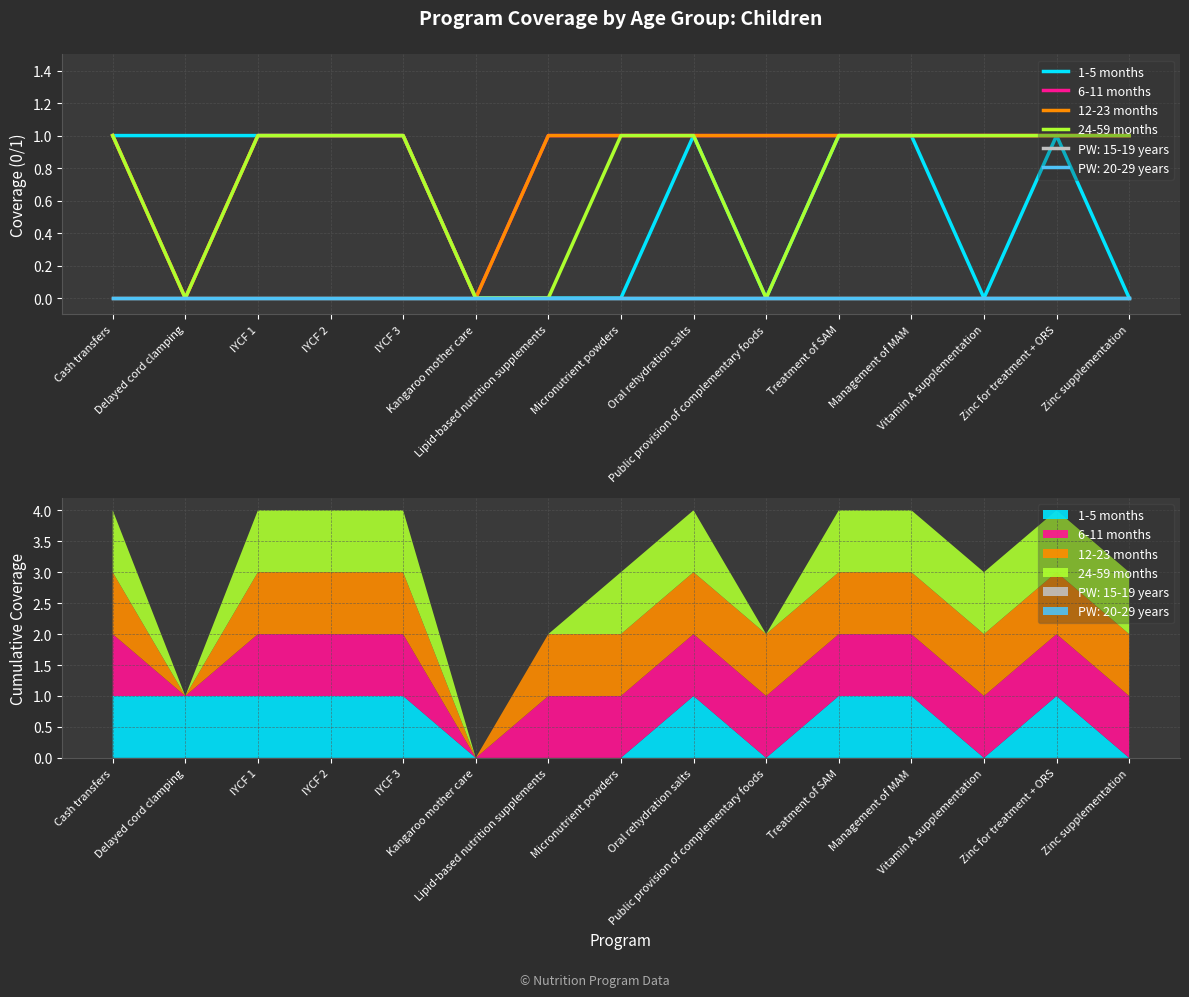

Reading left to right, list all the values displayed in this chart.

1-5 months: Cash transfers=1	Delayed cord clamping=1	IYCF 1=1	IYCF 2=1	IYCF 3=1	Kangaroo mother care=0	Lipid-based nutrition supplements=0	Micronutrient powders=0	Oral rehydration salts=1	Public provision of complementary foods=0	Treatment of SAM=1	Management of MAM=1	Vitamin A supplementation=0	Zinc for treatment + ORS=1	Zinc supplementation=0
6-11 months: Cash transfers=1	Delayed cord clamping=0	IYCF 1=1	IYCF 2=1	IYCF 3=1	Kangaroo mother care=0	Lipid-based nutrition supplements=1	Micronutrient powders=1	Oral rehydration salts=1	Public provision of complementary foods=1	Treatment of SAM=1	Management of MAM=1	Vitamin A supplementation=1	Zinc for treatment + ORS=1	Zinc supplementation=1
12-23 months: Cash transfers=1	Delayed cord clamping=0	IYCF 1=1	IYCF 2=1	IYCF 3=1	Kangaroo mother care=0	Lipid-based nutrition supplements=1	Micronutrient powders=1	Oral rehydration salts=1	Public provision of complementary foods=1	Treatment of SAM=1	Management of MAM=1	Vitamin A supplementation=1	Zinc for treatment + ORS=1	Zinc supplementation=1
24-59 months: Cash transfers=1	Delayed cord clamping=0	IYCF 1=1	IYCF 2=1	IYCF 3=1	Kangaroo mother care=0	Lipid-based nutrition supplements=0	Micronutrient powders=1	Oral rehydration salts=1	Public provision of complementary foods=0	Treatment of SAM=1	Management of MAM=1	Vitamin A supplementation=1	Zinc for treatment + ORS=1	Zinc supplementation=1